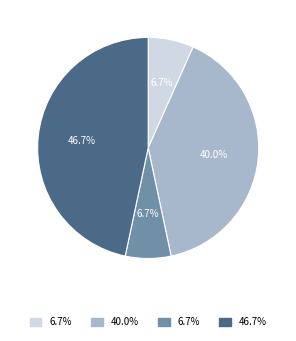

Does any single category account for the majority?

No